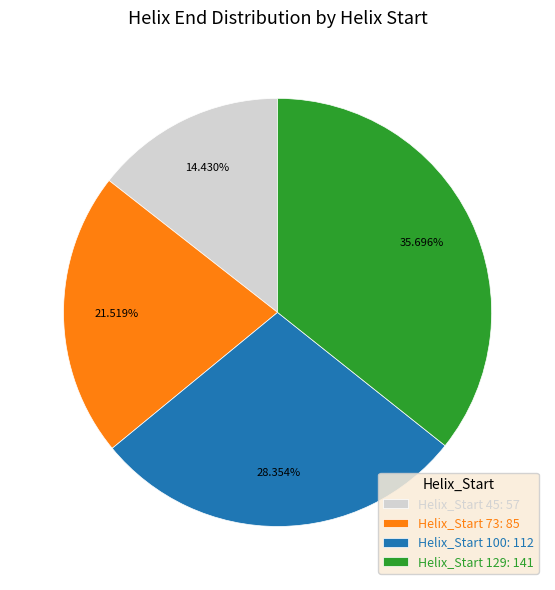

Between Helix_Start 73: 85 and Helix_Start 45: 57, which is larger?

Helix_Start 73: 85